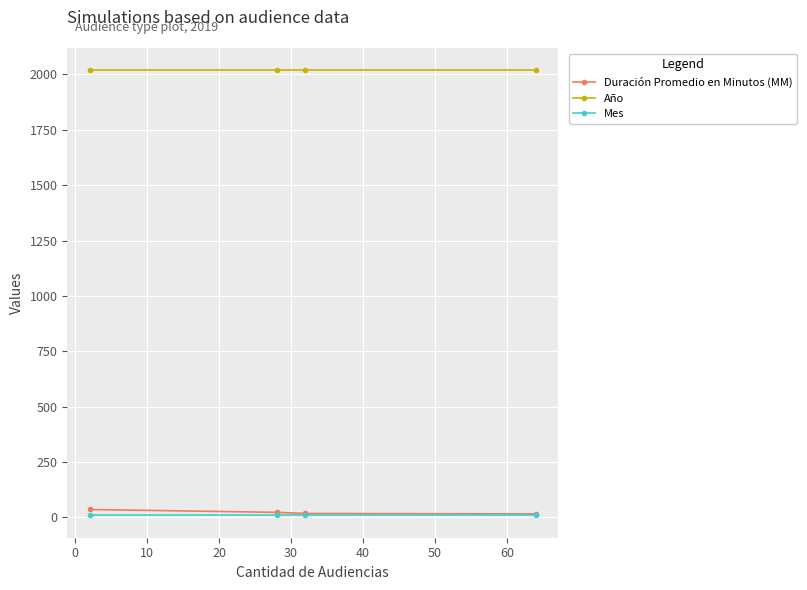

True or false: Año has more than 1 interior local peaks.

False